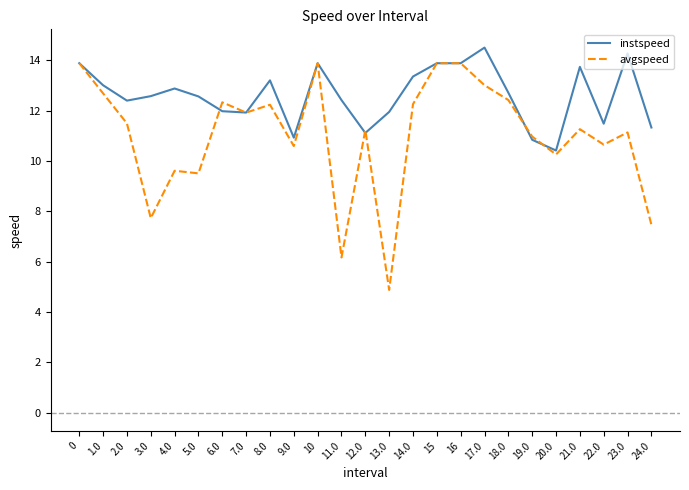

Where is the first local minimum for avgspeed?

3.0